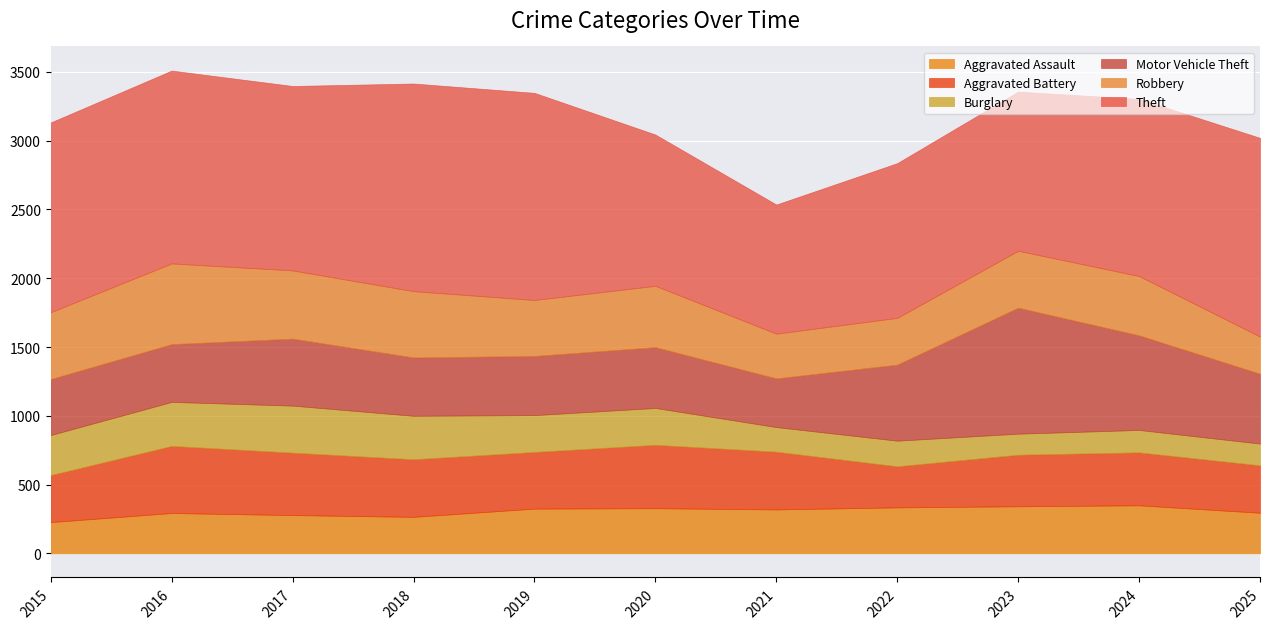

How many times do Motor Vehicle Theft and Robbery cross each other?

3